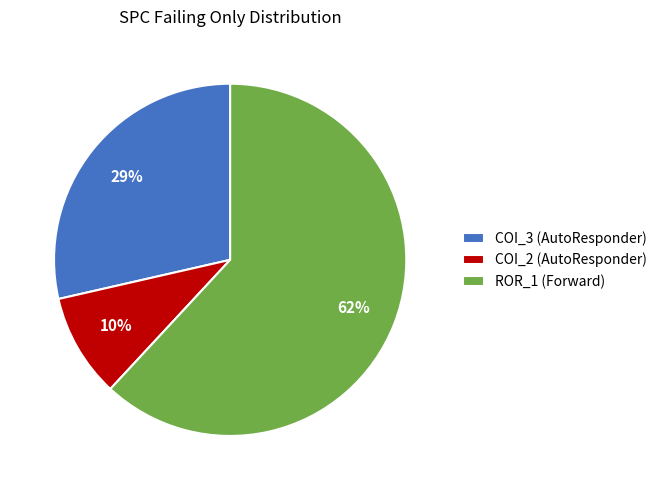

To the nearest percent, what is the difference between the COI_3 (AutoResponder) and ROR_1 (Forward) slice percentages?

33%